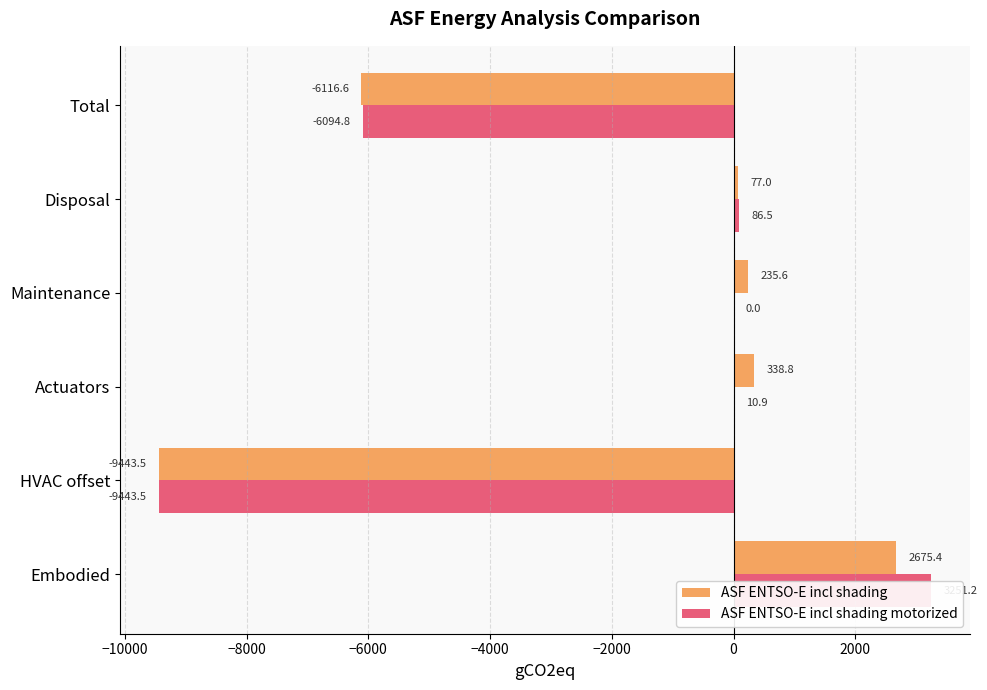

What is the sum of all ASF ENTSO-E incl shading motorized values?

-12189.7